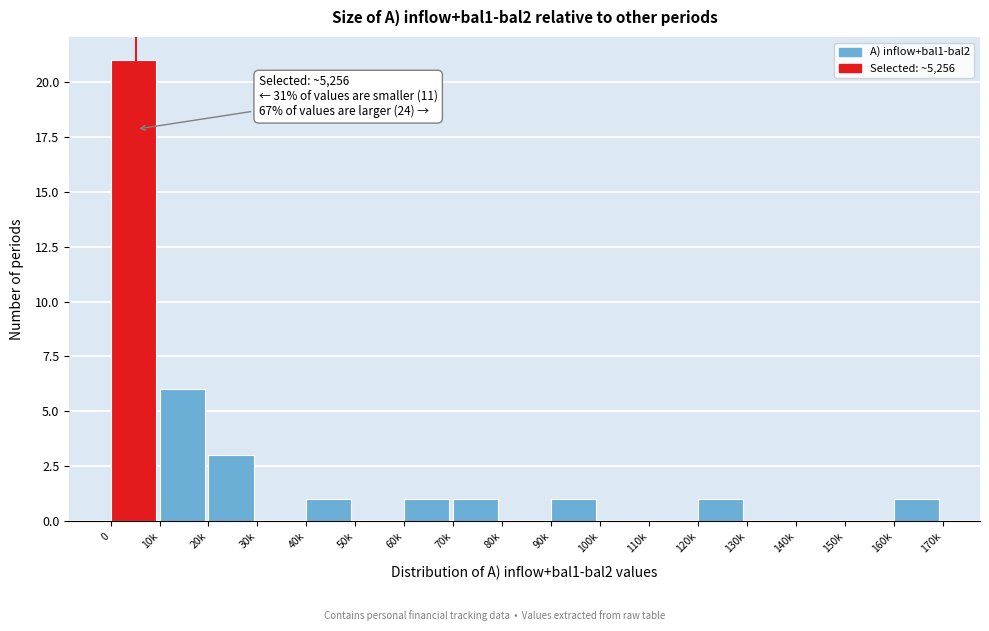

Reading right to left, transcribe all the data shown in this chart.

160k=1	150k=0	140k=0	130k=0	120k=1	110k=0	100k=0	90k=1	80k=0	70k=1	60k=1	50k=0	40k=1	30k=0	20k=3	10k=6	0=21